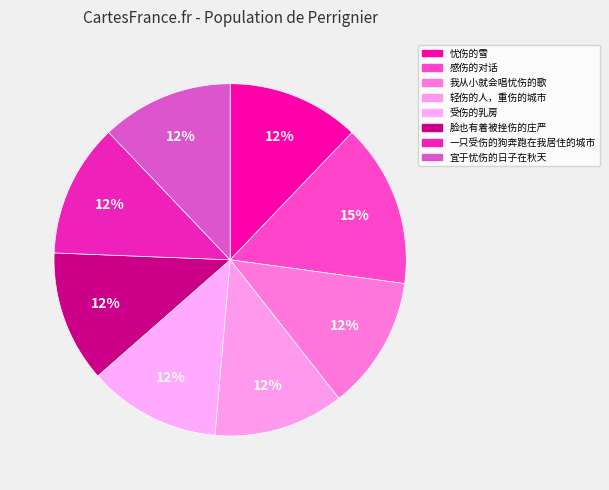

The 感伤的对话 slice represents 15% of the pie. True or false?

True